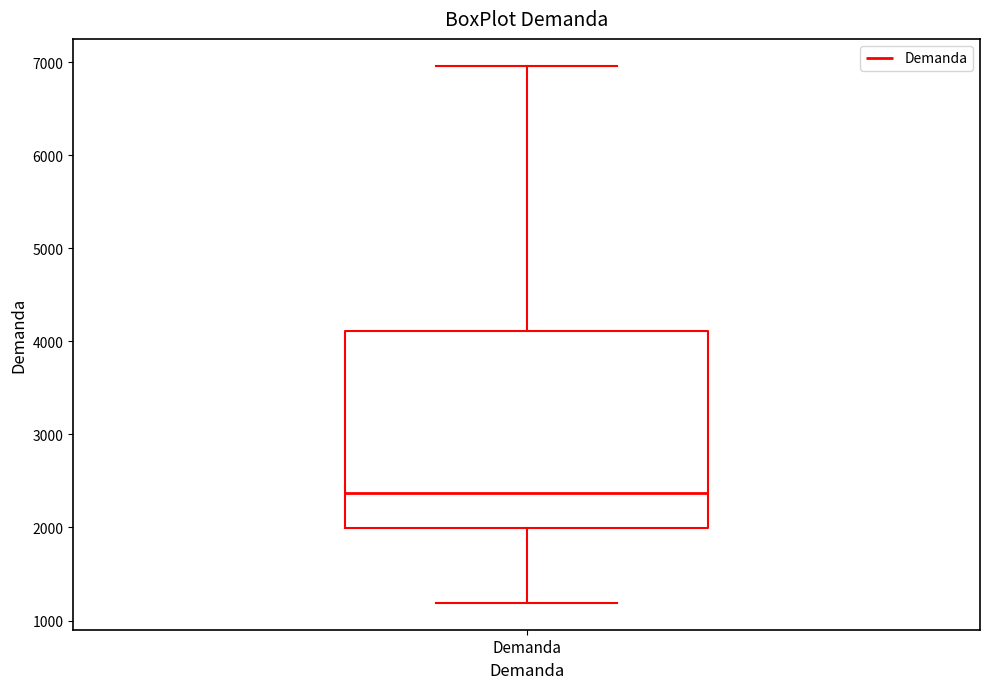

Transcribe this box plot: give where the median line is, the range the box spans, and where the two whiskers end, as read against the y-axis. The values are not printed on the chart, so give them approximately, as read against the axis.

median 2400, box 2000 to 4100, whiskers 1200 to 7000